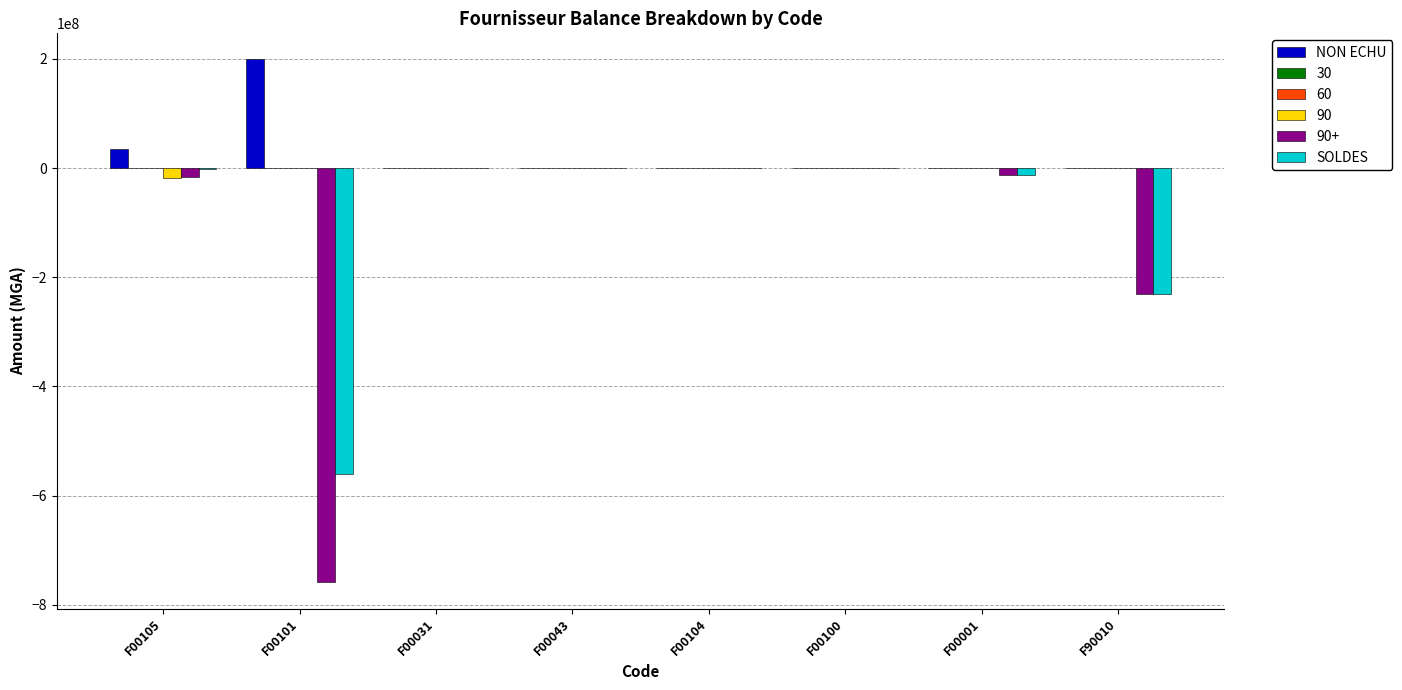

Is the value of NON ECHU at F90010 greater than the value of SOLDES at F00001?

Yes